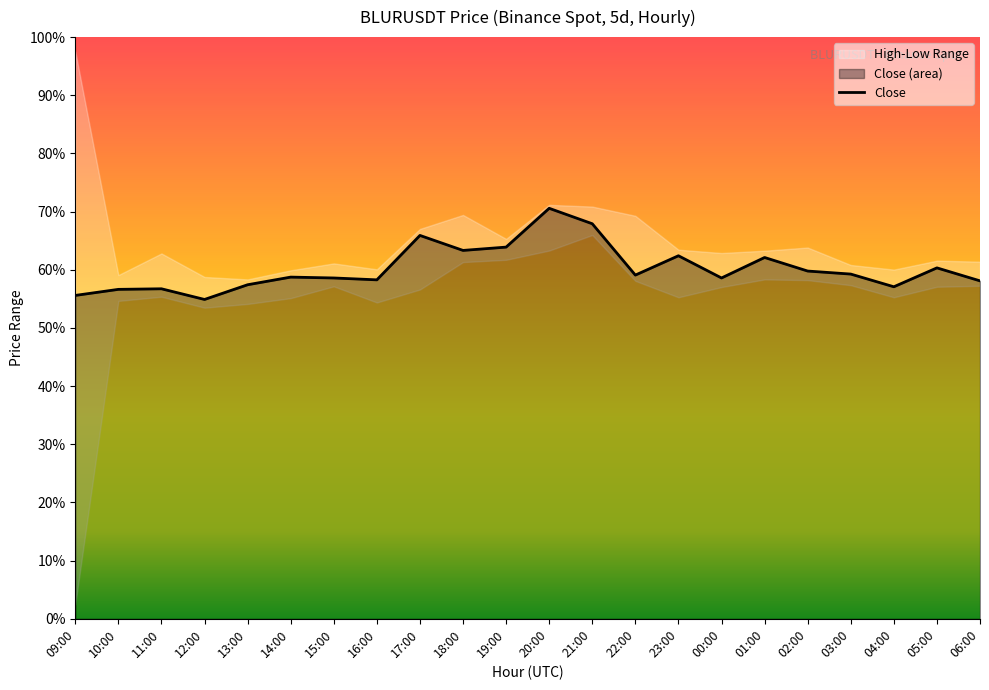

The chart shows a value of 0.2 at 23:00. True or false?

False